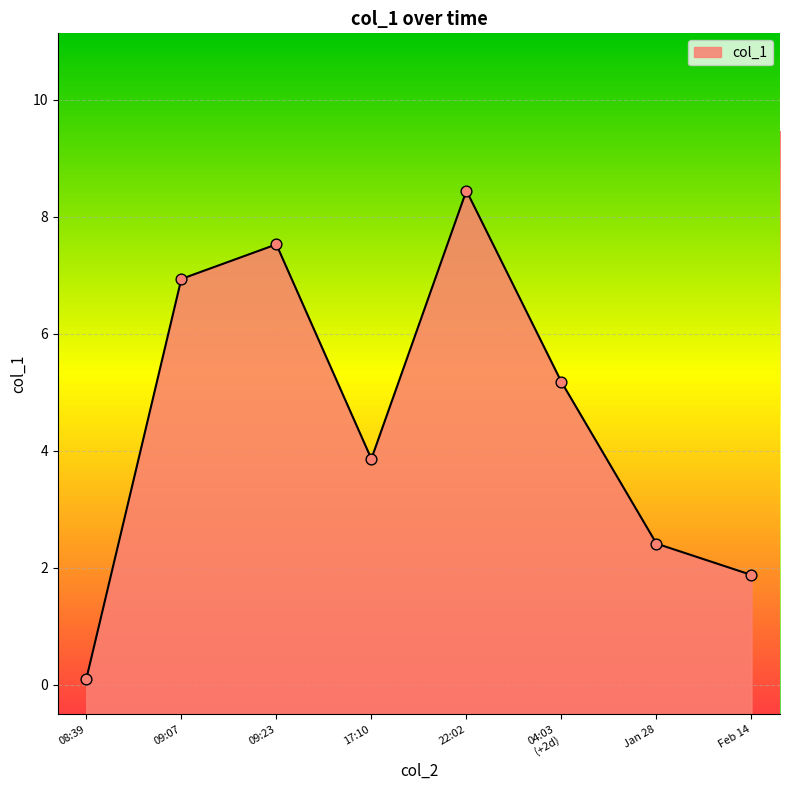

Between 08:39 and 22:02, which is larger?

22:02